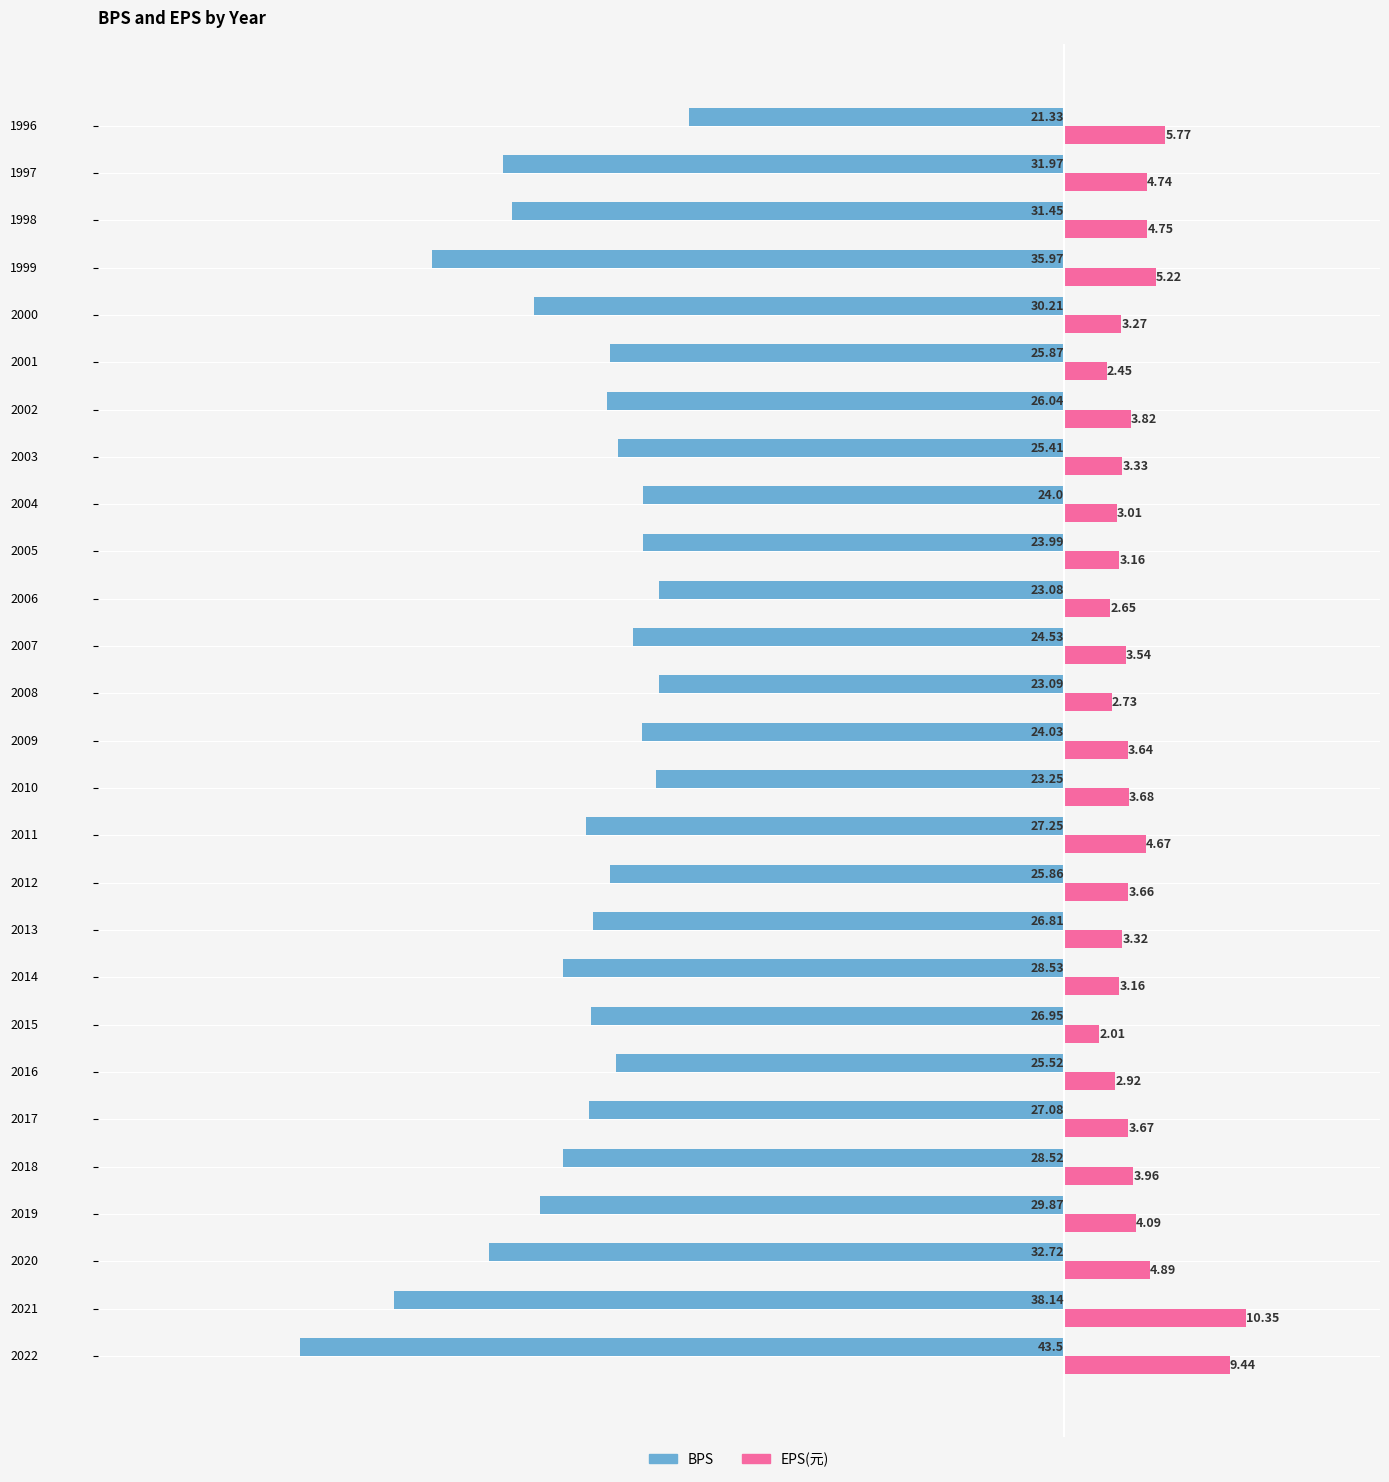

Rank the series by their maximum value, from lowest to highest.

BPS, EPS(元)